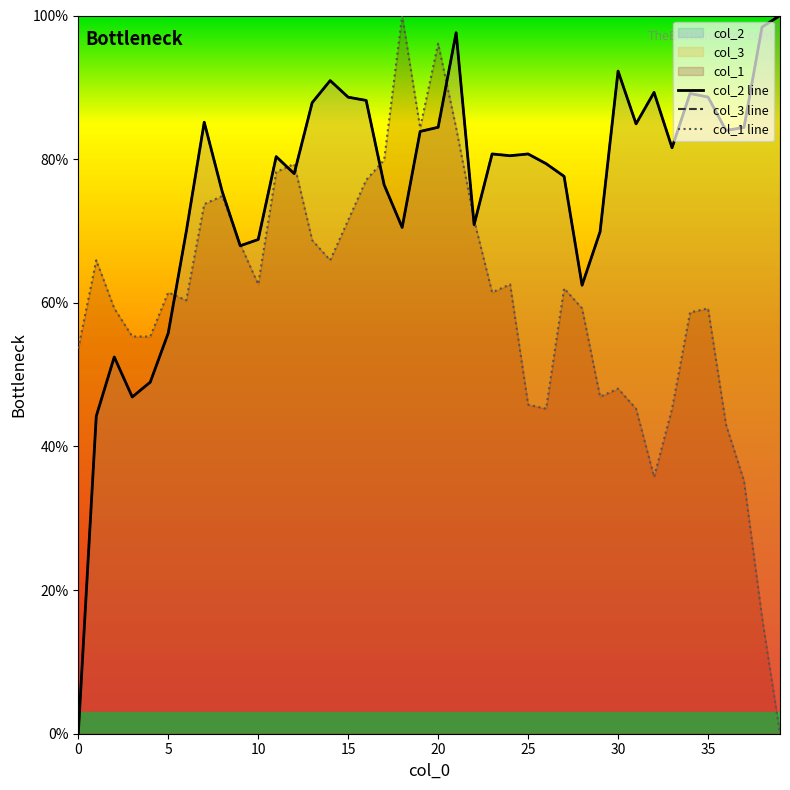

What are all the series names shown in the legend?

col_2 line, col_3 line, col_1 line